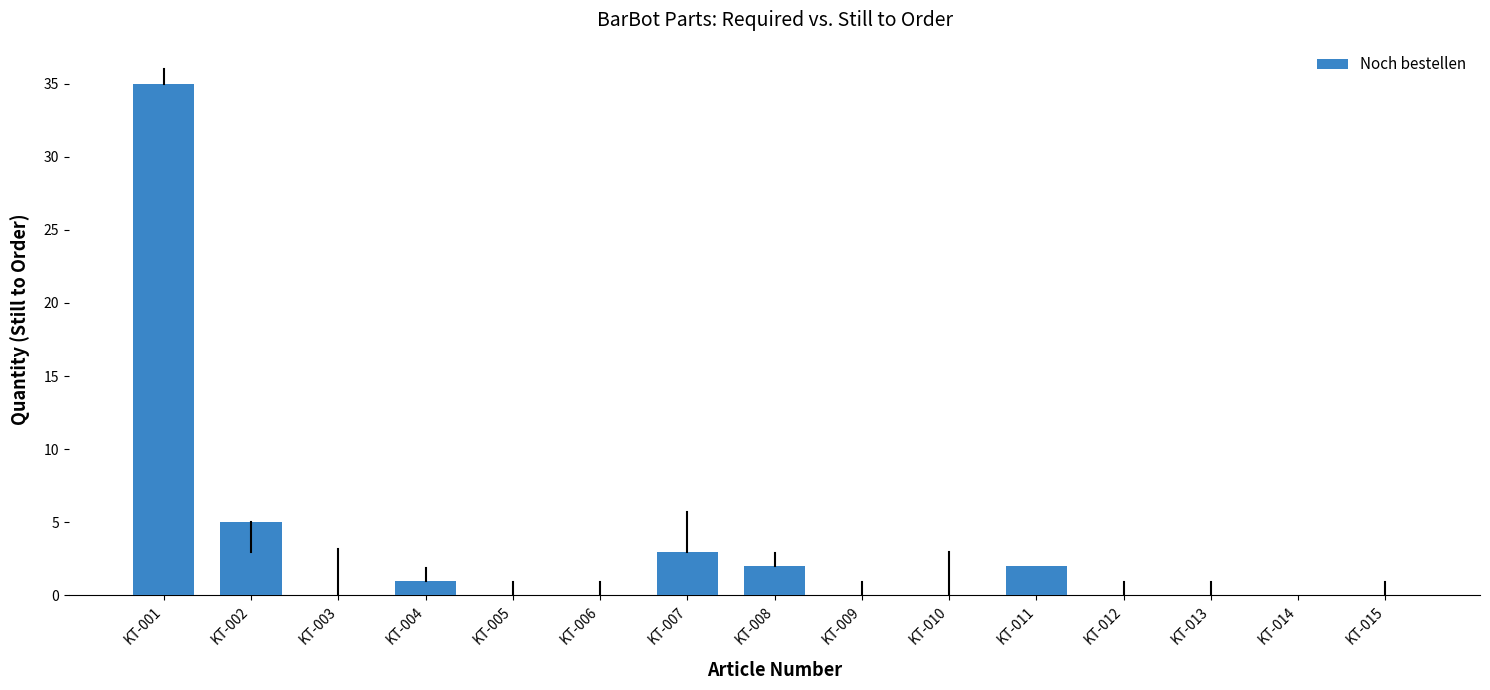

Which has a higher value, KT-004 or KT-009?

KT-004